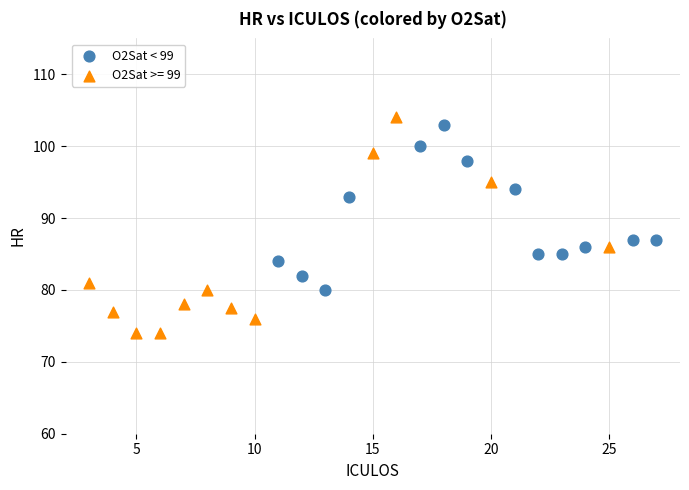

Which series reaches the minimum Y coordinate?

O2Sat >= 99